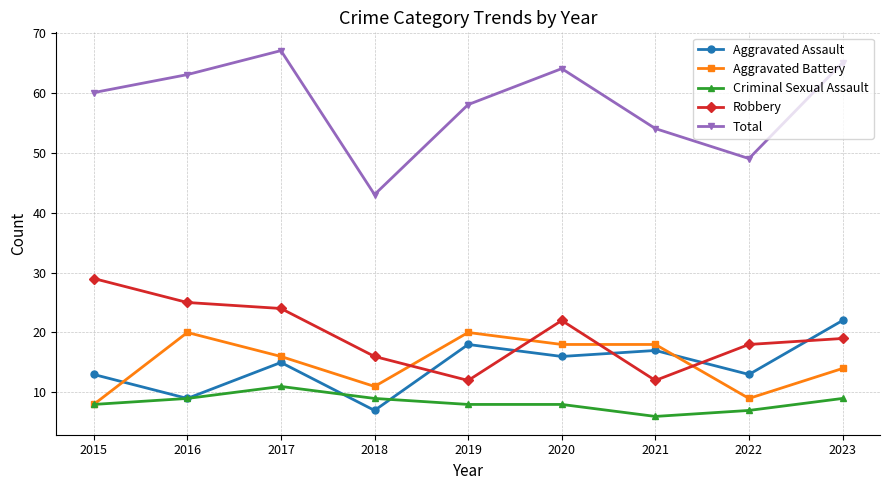

What is the value of the Total point at the 1st from the left?

60